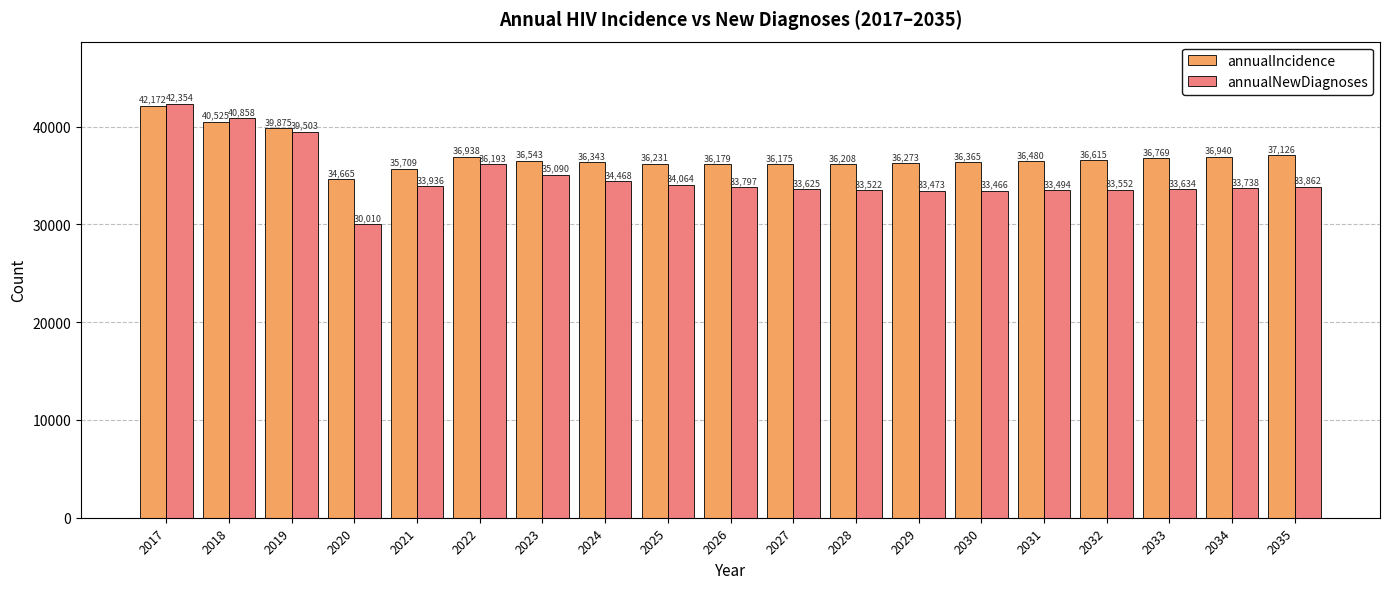

How many values in the annualNewDiagnoses series are below 33797?

9